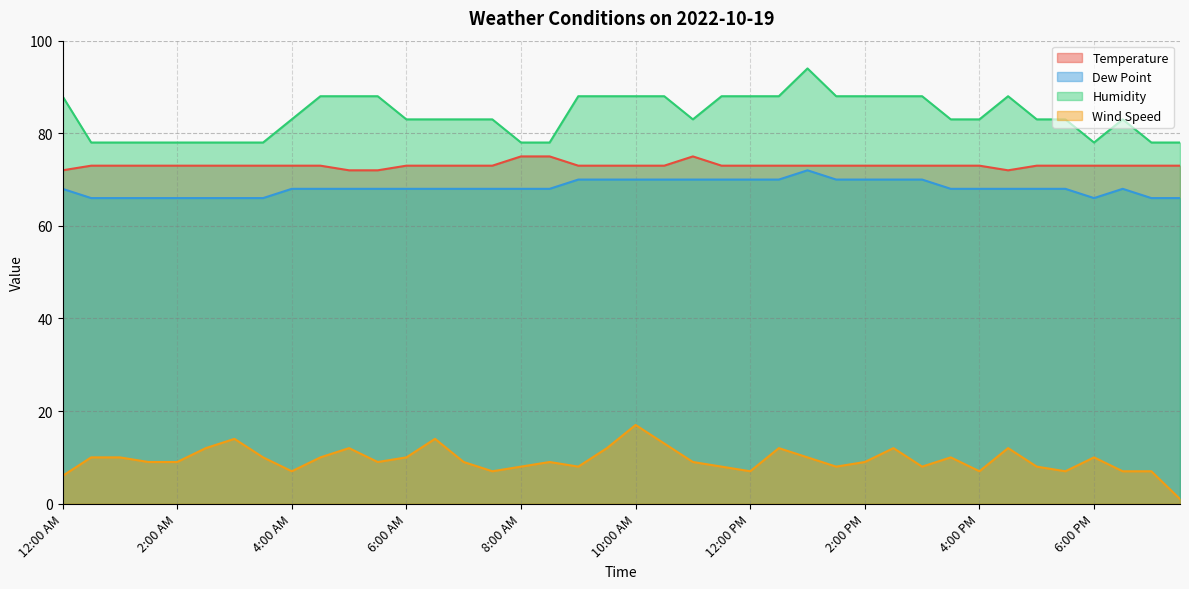

At which label does Temperature first exceed 73?

8:00 AM